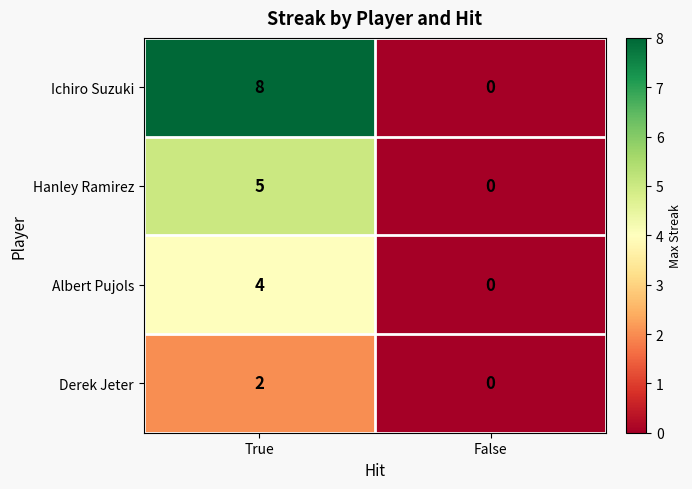

Reading left to right, transcribe all the data shown in this chart.

Ichiro Suzuki: True=8	False=0
Hanley Ramirez: True=5	False=0
Albert Pujols: True=4	False=0
Derek Jeter: True=2	False=0